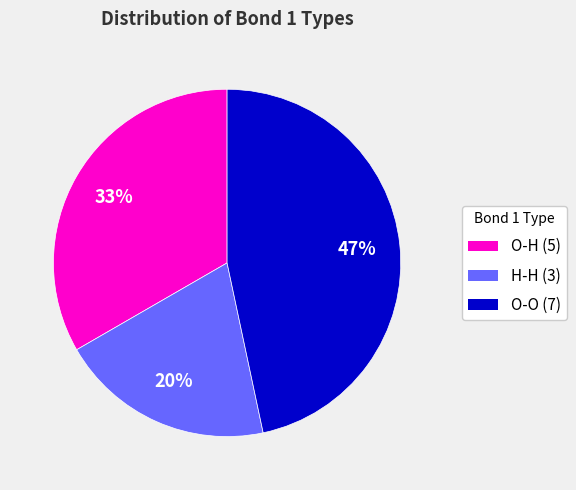

Approximately how many times larger is the value at O-O (7) compared to O-H (5)?

1.4